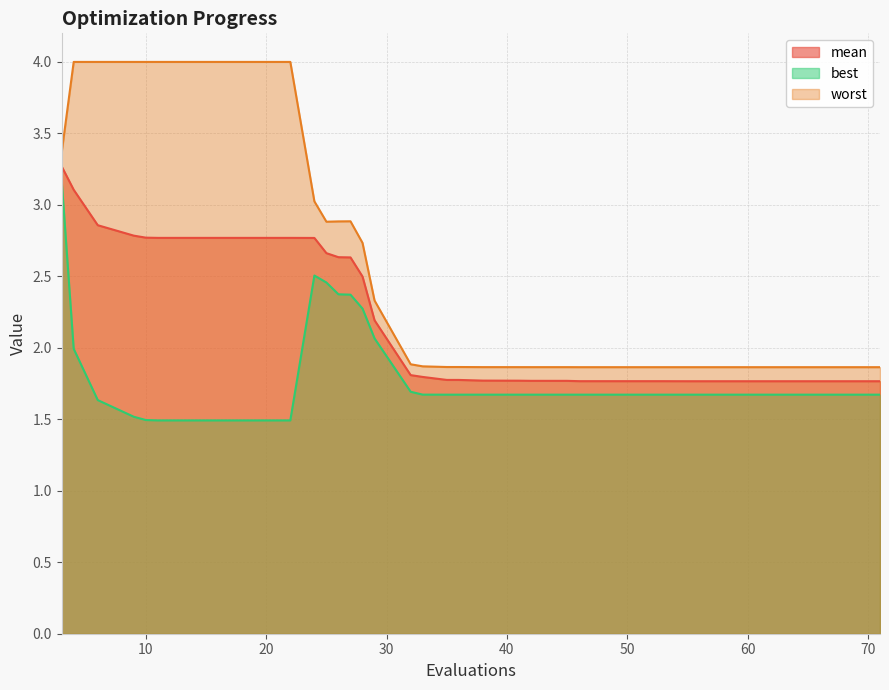

How many mean values are between 1 and 2?

24